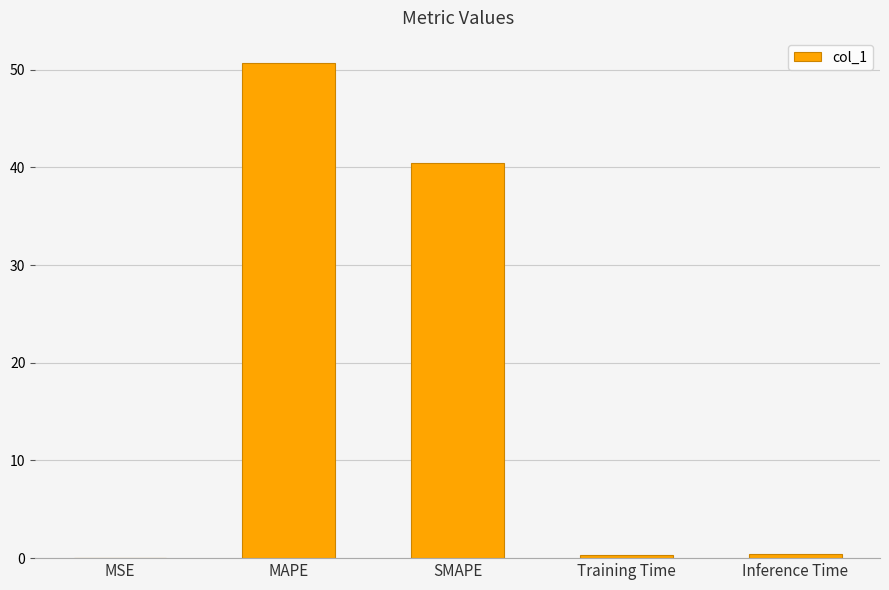

At which label is the value closest to 25?

SMAPE